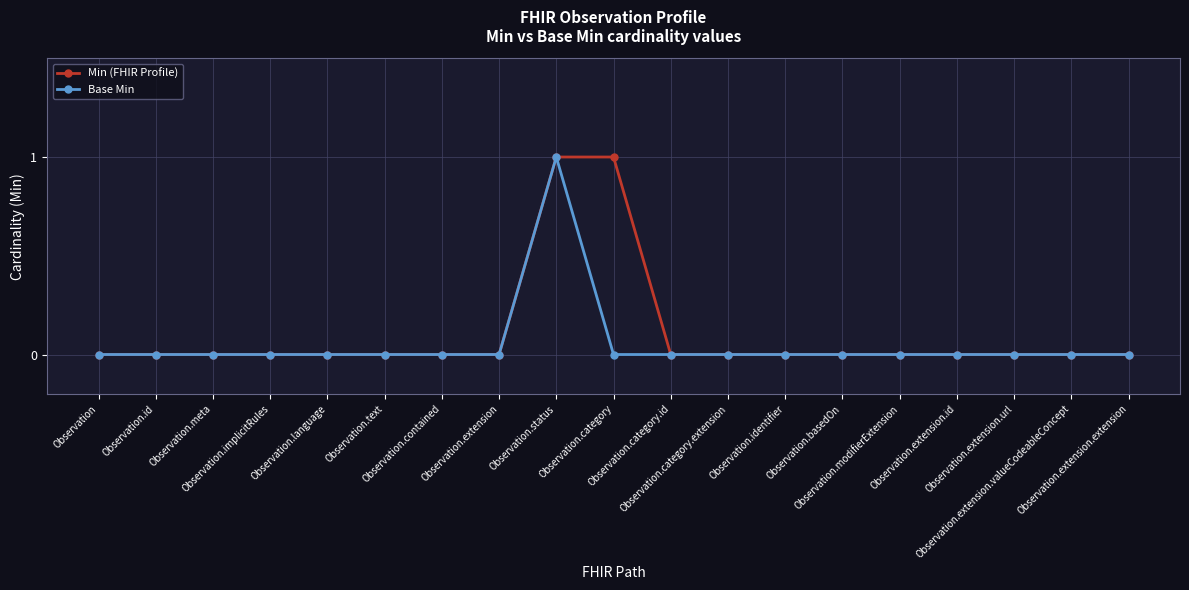

List the series in order of their overall mean, lowest first.

Base Min, Min (FHIR Profile)